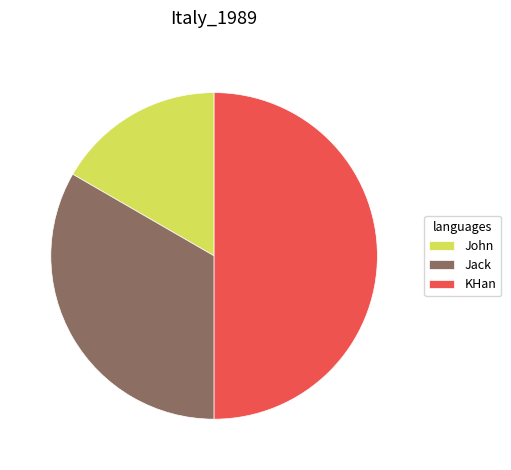

Is Jack the majority of the pie?

No